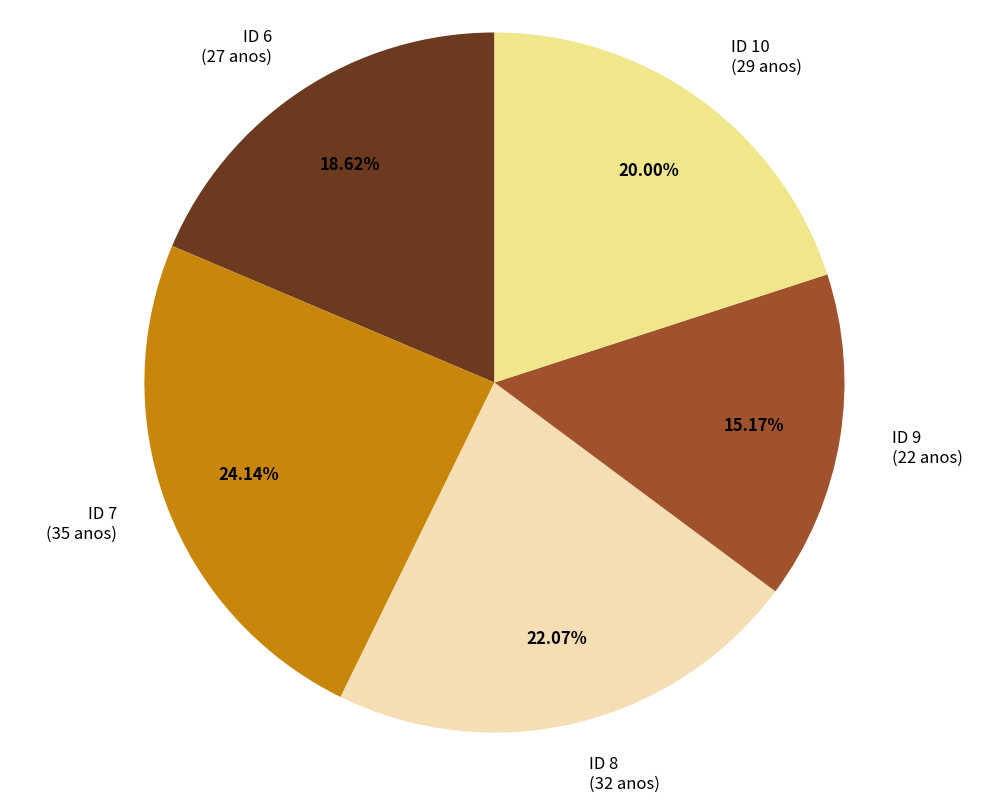

Does ID 8 represent more than half of the total?

No